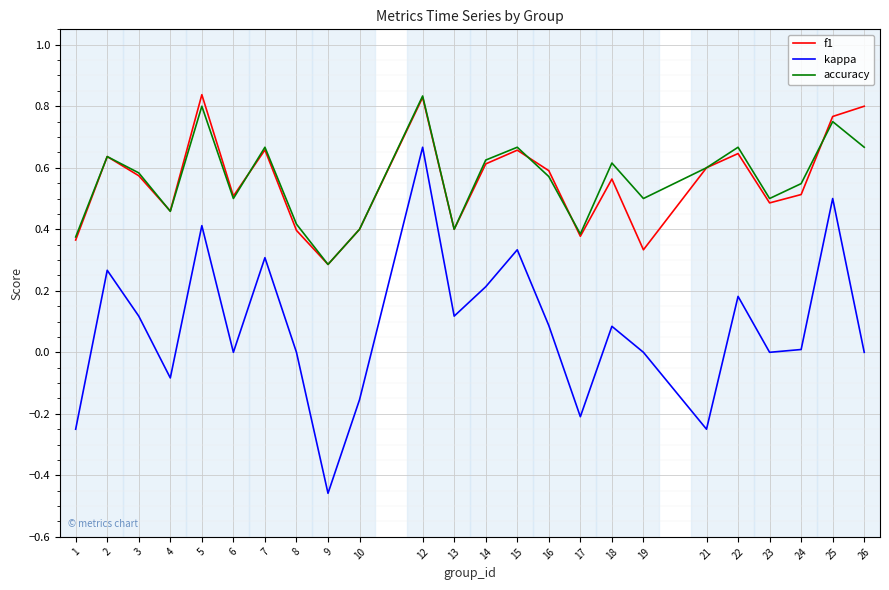

Which category has the lowest value in the kappa series?

9